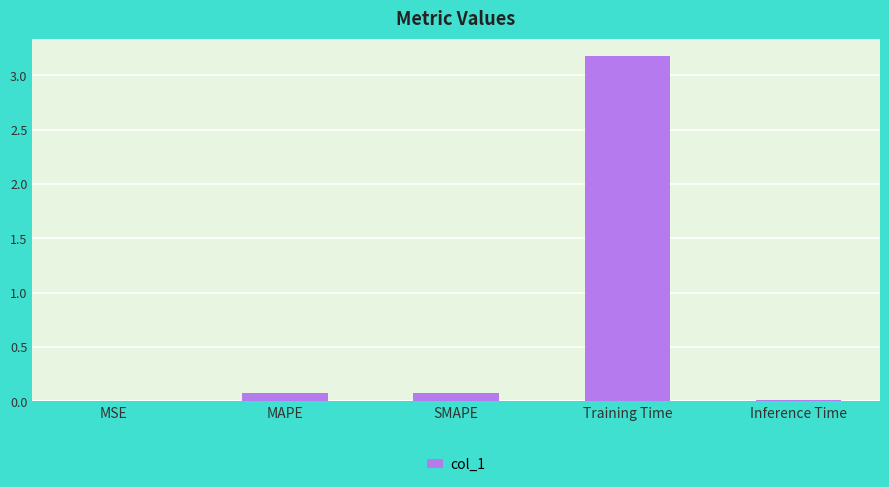

The value at SMAPE is 0.1. True or false?

True